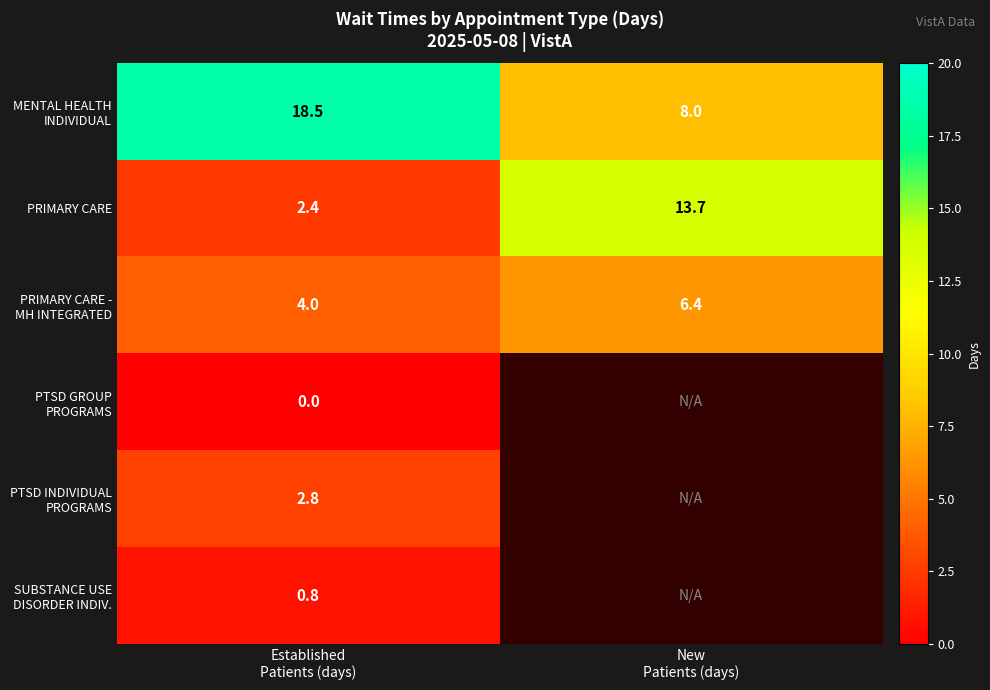

What is the maximum value for PRIMARY CARE?

13.7